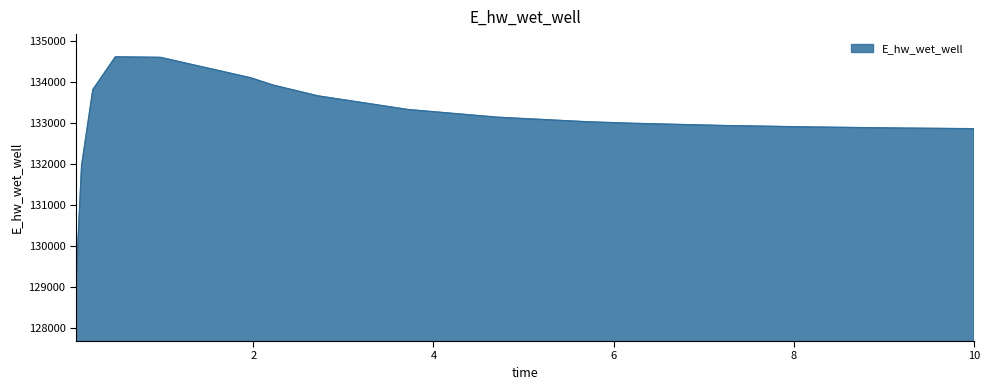

What is the difference between the maximum and minimum values?

5549.4